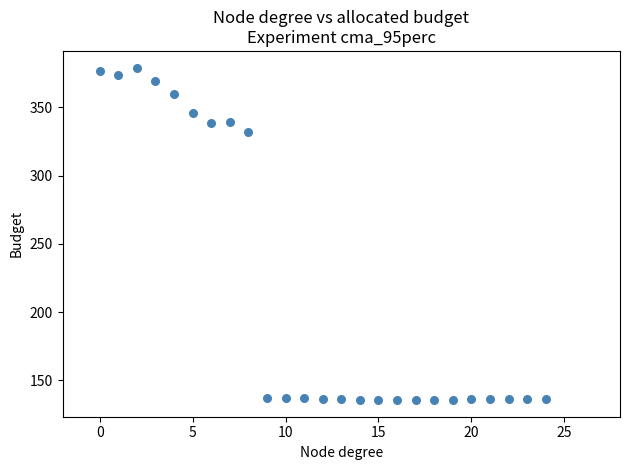

What Y value in the scatter plot is closest to 257?

332.2